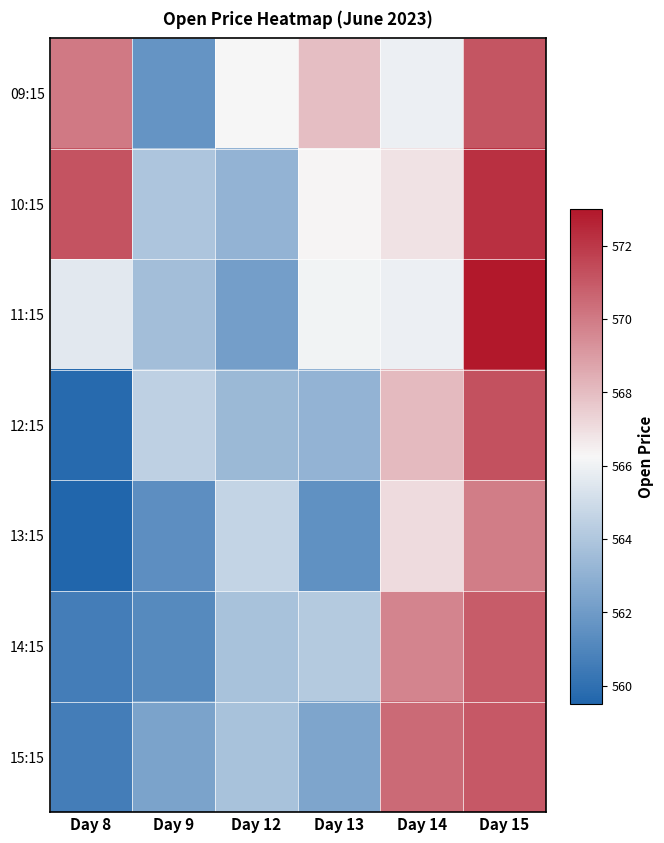

Reading left to right, what are all the values shown in this chart?

09:15: Day 8=570.0	Day 9=561.7	Day 12=566.3	Day 13=568.0	Day 14=565.9	Day 15=571.1
10:15: Day 8=571.2	Day 9=564.0	Day 12=563.1	Day 13=566.4	Day 14=566.9	Day 15=572.2
11:15: Day 8=565.6	Day 9=563.6	Day 12=562.1	Day 13=566.0	Day 14=565.9	Day 15=573.0
12:15: Day 8=559.8	Day 9=564.5	Day 12=563.4	Day 13=563.1	Day 14=568.0	Day 15=571.2
13:15: Day 8=559.5	Day 9=561.4	Day 12=564.6	Day 13=561.5	Day 14=567.0	Day 15=569.9
14:15: Day 8=560.6	Day 9=561.2	Day 12=563.8	Day 13=564.1	Day 14=569.7	Day 15=570.9
15:15: Day 8=560.6	Day 9=562.4	Day 12=563.8	Day 13=562.5	Day 14=570.5	Day 15=571.0